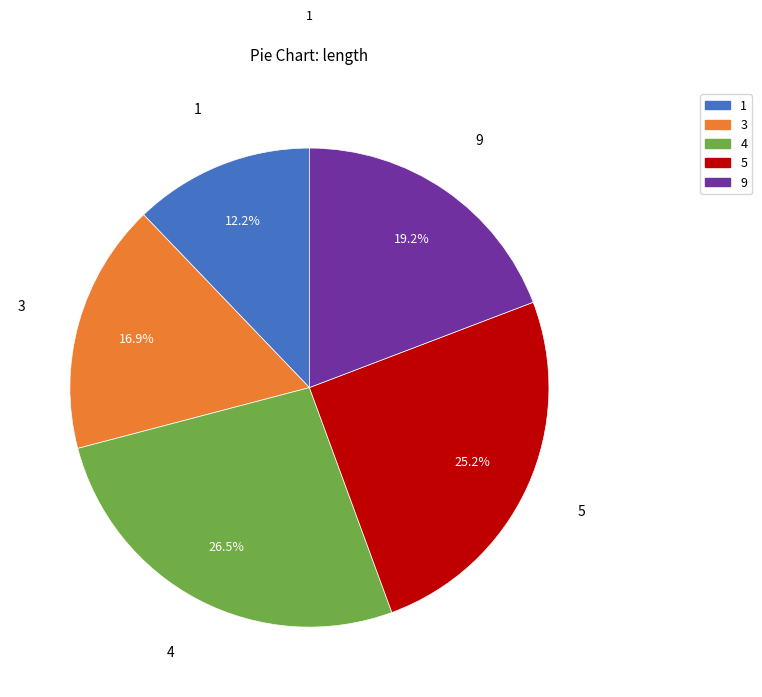

Do 4 and 9 together represent more than half of the pie?

No